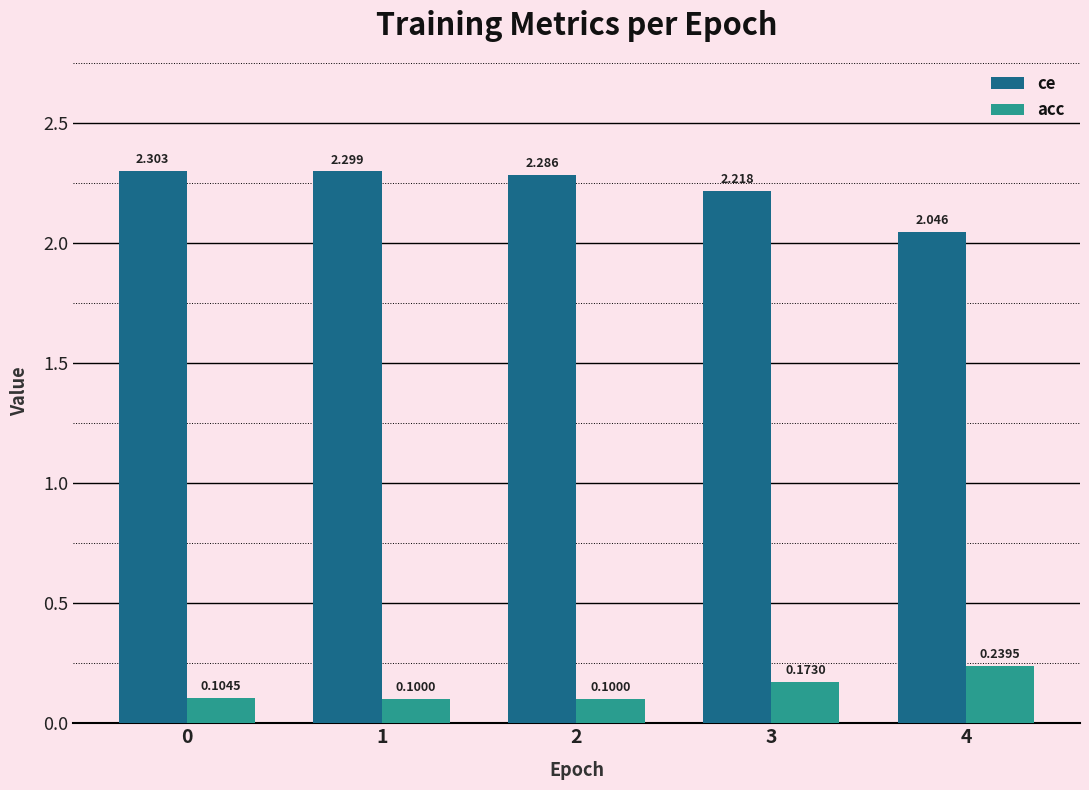

The acc series shows 0.1 at 1. True or false?

True